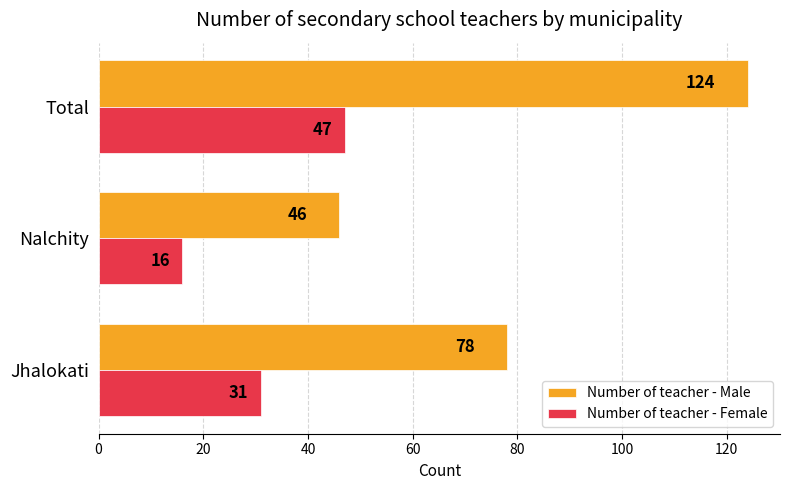

How many categories are shown in the chart?

3